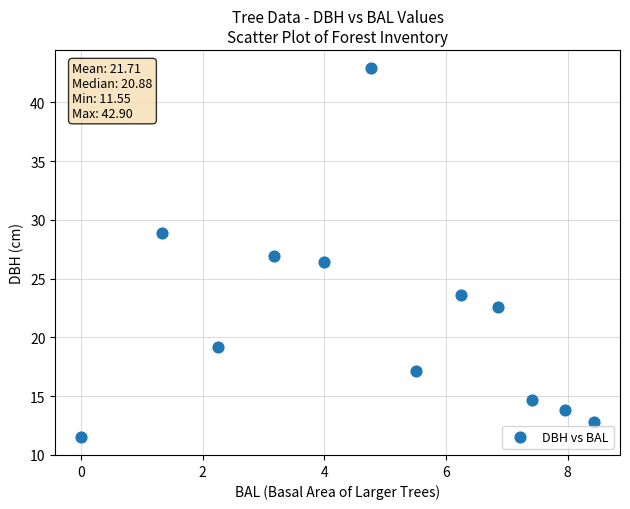

What is the range of X values (max minus min)?

8.4